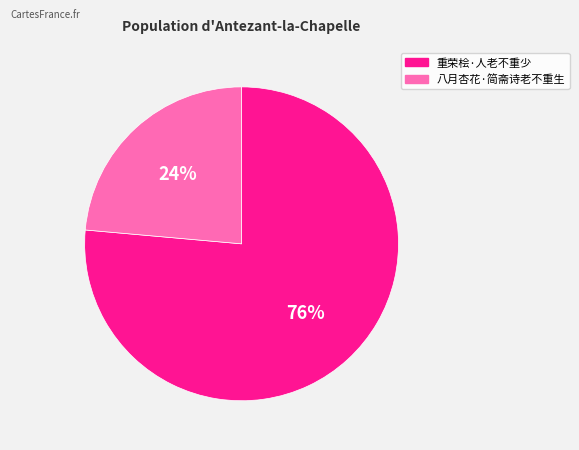

To the nearest percent, what portion does 重荣桧·人老不重少 represent?

76%